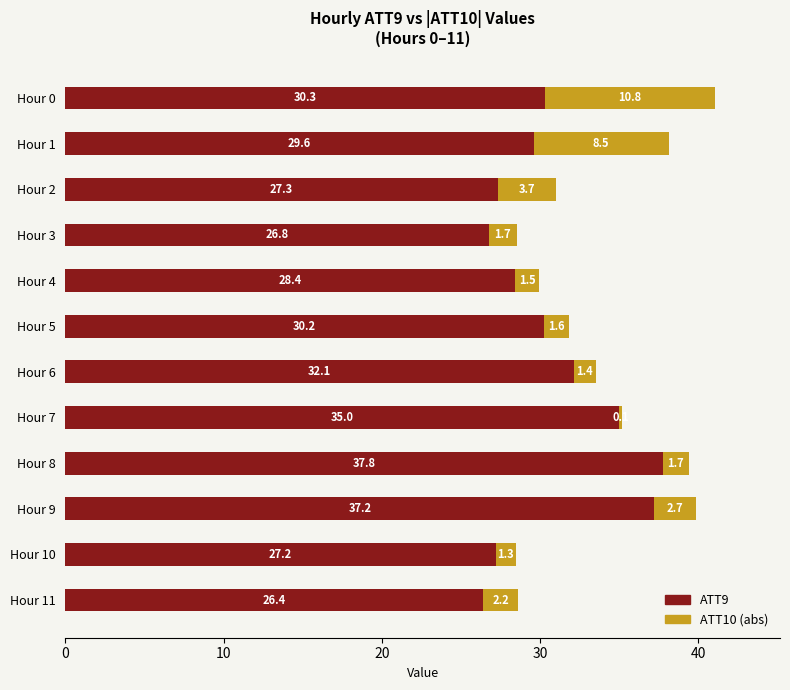

How many data points does each series have?

12